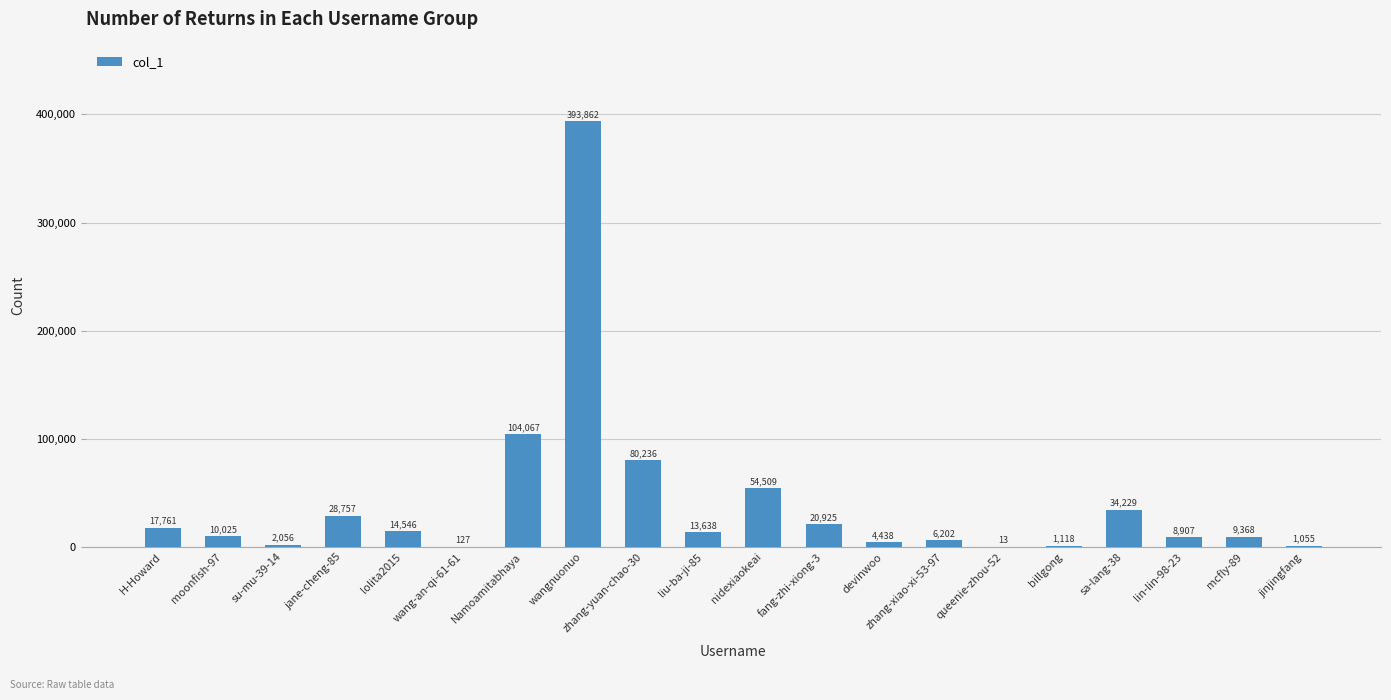

What is the ratio of the value at mcfly-89 to the value at devinwoo?

2.1